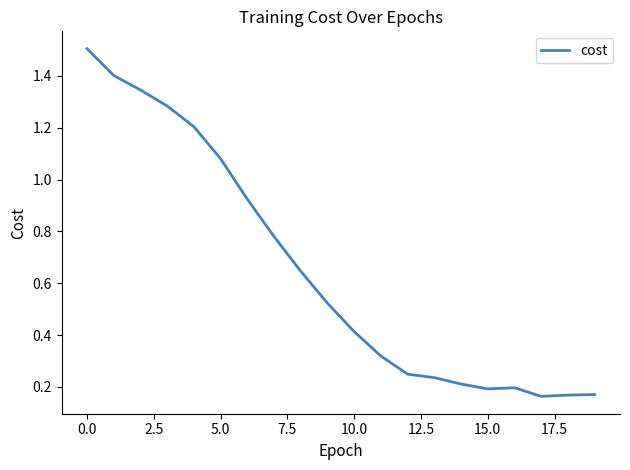

What is the greatest value displayed?

1.5